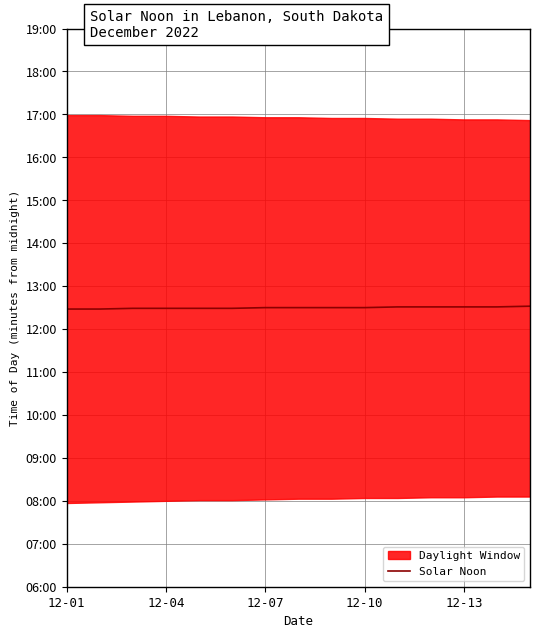

Is it true that the value at 12-04 is 749?

True